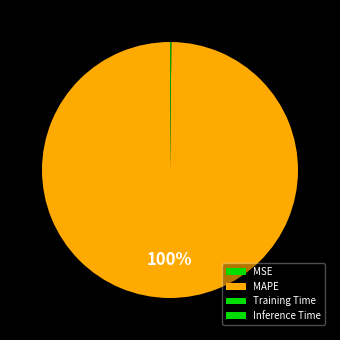

To the nearest percent, what is the average slice percentage?

25%